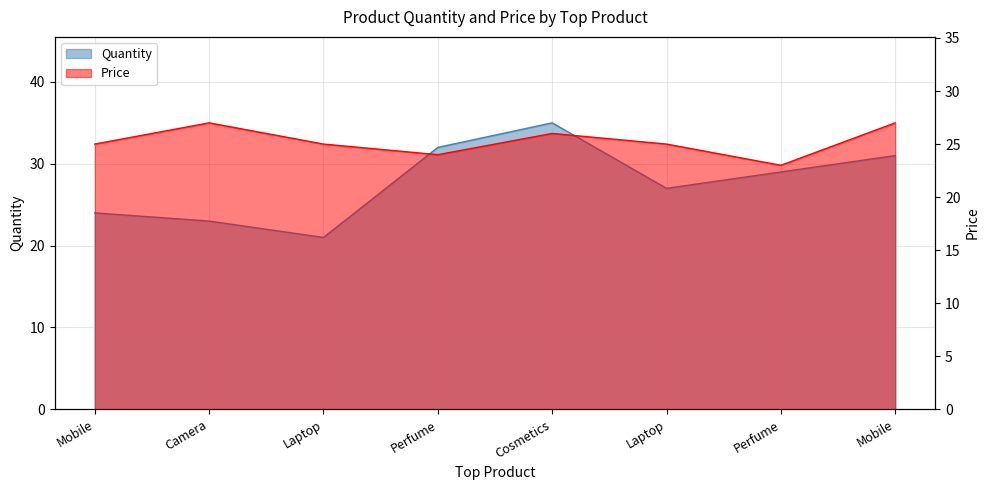

Rank the categories by Price value from lowest to highest.

Perfume, Perfume, Mobile, Laptop, Laptop, Cosmetics, Camera, Mobile